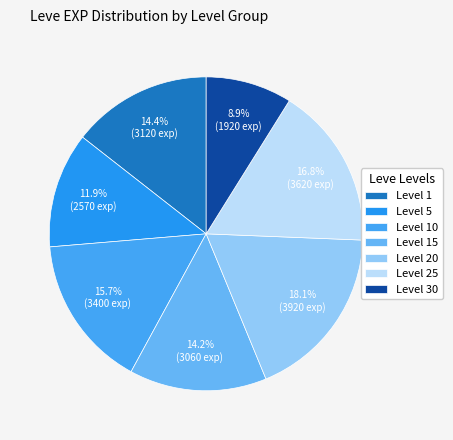

Is Level 20 the majority of the pie?

No